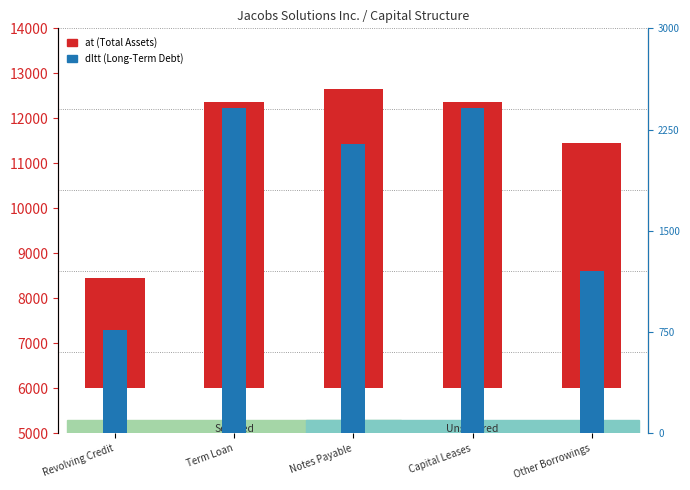

At which category is the sum across all series the highest?

Notes Payable